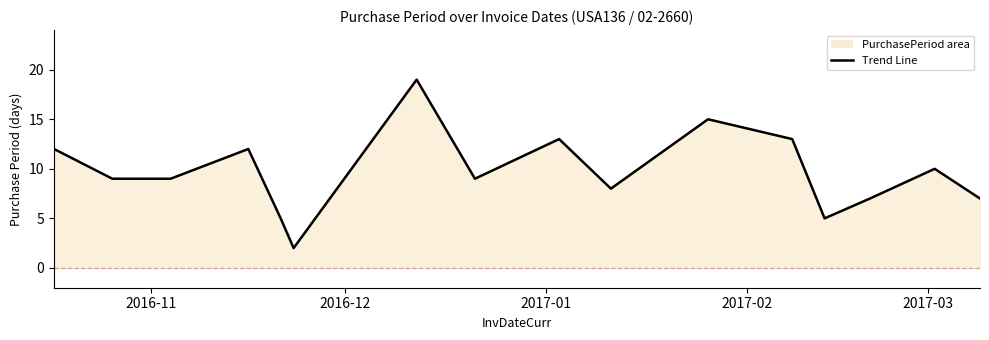

How many data points are less than 9?

6